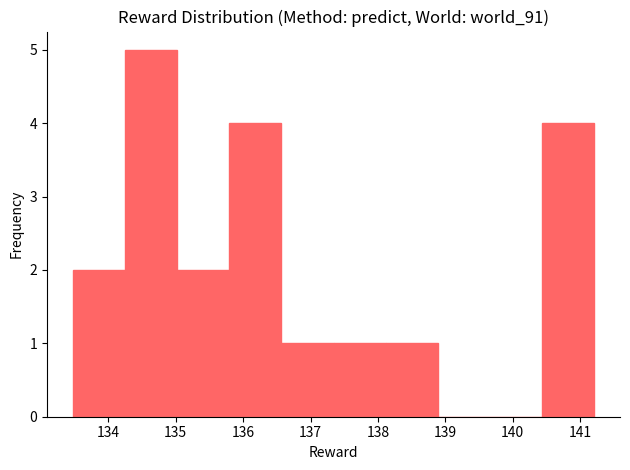

Reading left to right, list every bar in this chart as the range it spans on the x-axis followed by its height. Neither the bar edges nor the heights are printed on the chart, so give them approximately, as read against the axes.

133.5 to 134.3: 2
134.3 to 135.0: 5
135.0 to 135.8: 2
135.8 to 136.6: 4
136.6 to 137.3: 1
137.3 to 138.1: 1
138.1 to 138.9: 1
138.9 to 139.7: 0
139.7 to 140.4: 0
140.4 to 141.2: 4